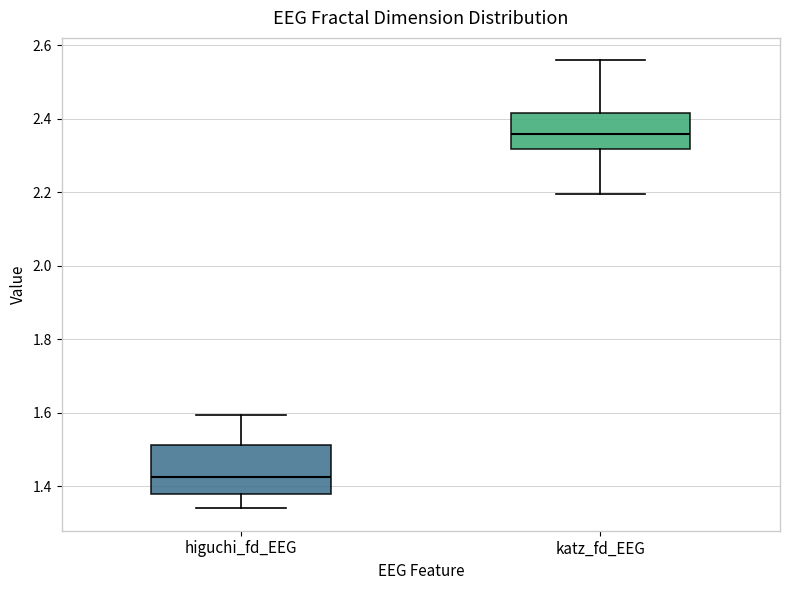

Which box has the highest median line?

katz_fd_EEG